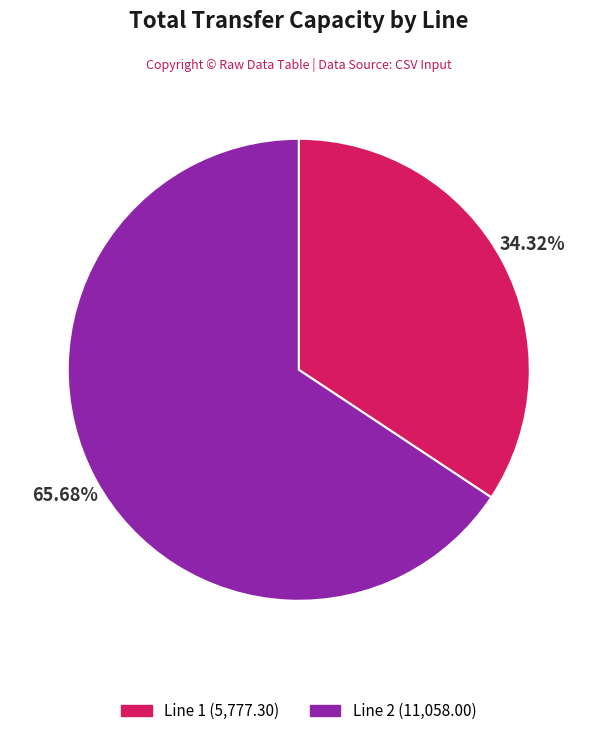

Count the number of slices in the pie.

2